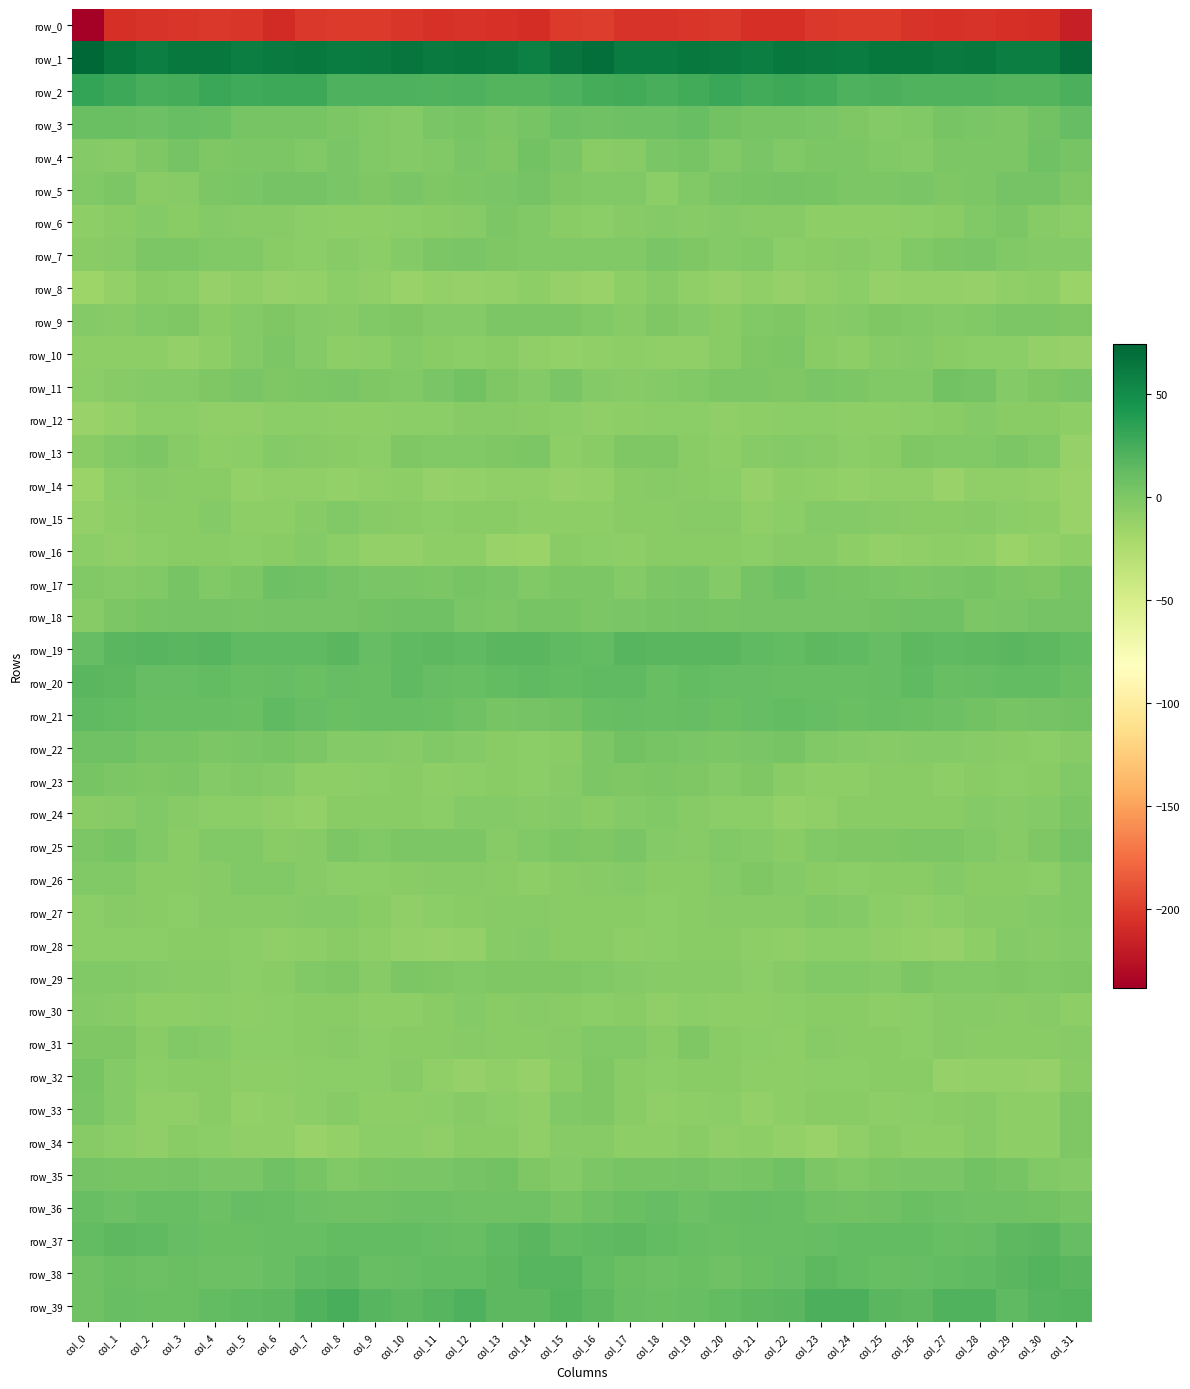

The row_33 series shows -7.6 at col_9. True or false?

True